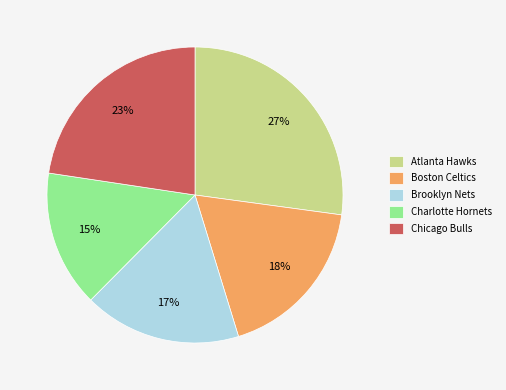

Does any single category account for the majority?

No